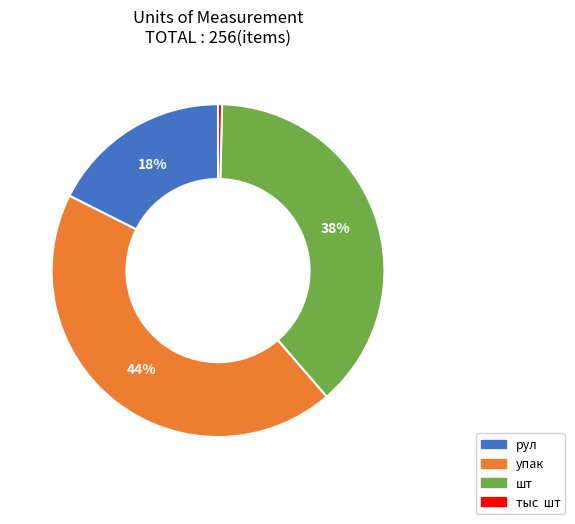

Approximately how many times larger is the value at рул compared to упак?

0.4